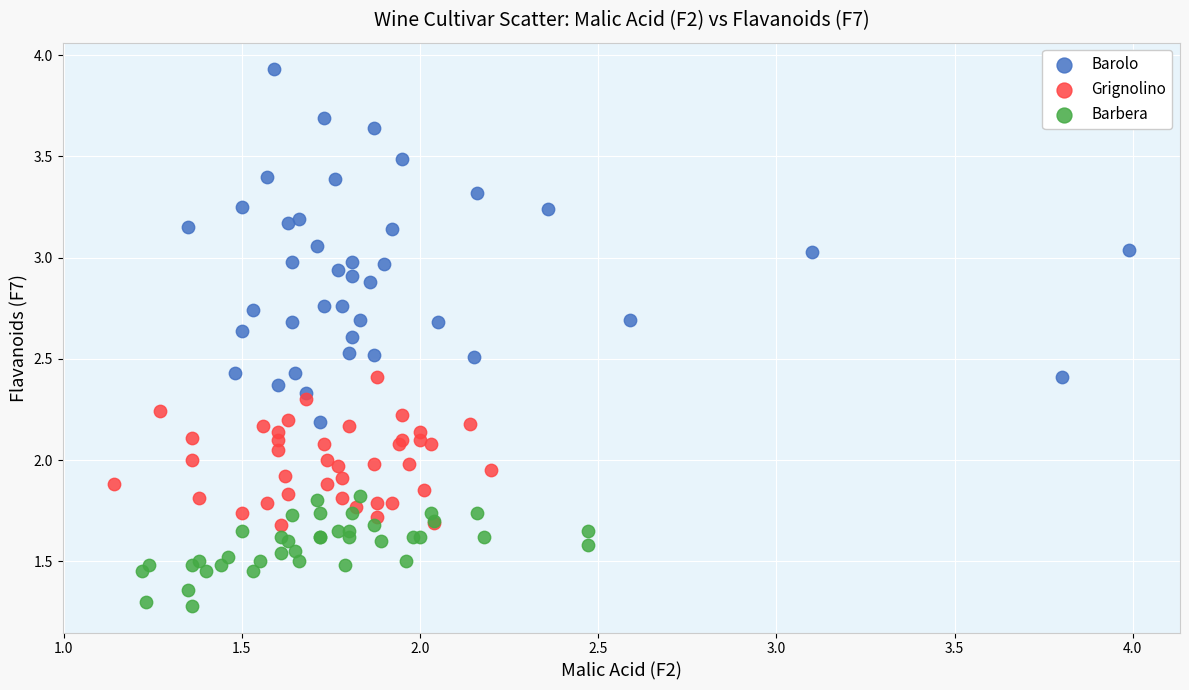

Which series reaches the maximum Y coordinate?

Barolo